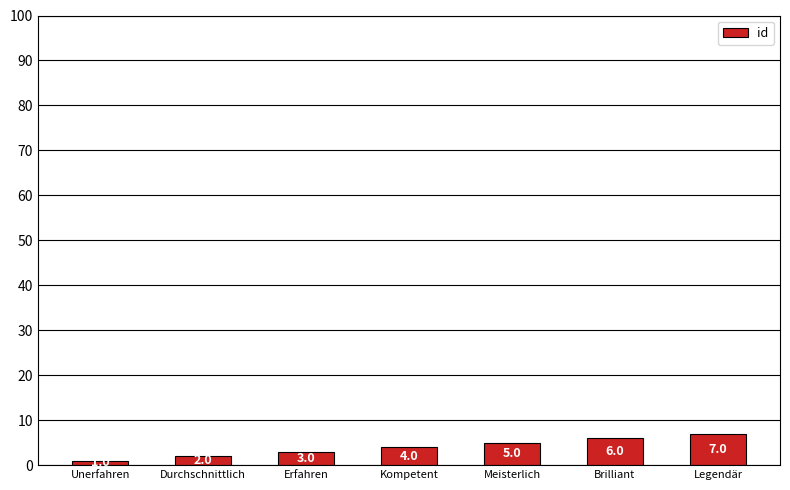

Count the number of data series in this chart.

1